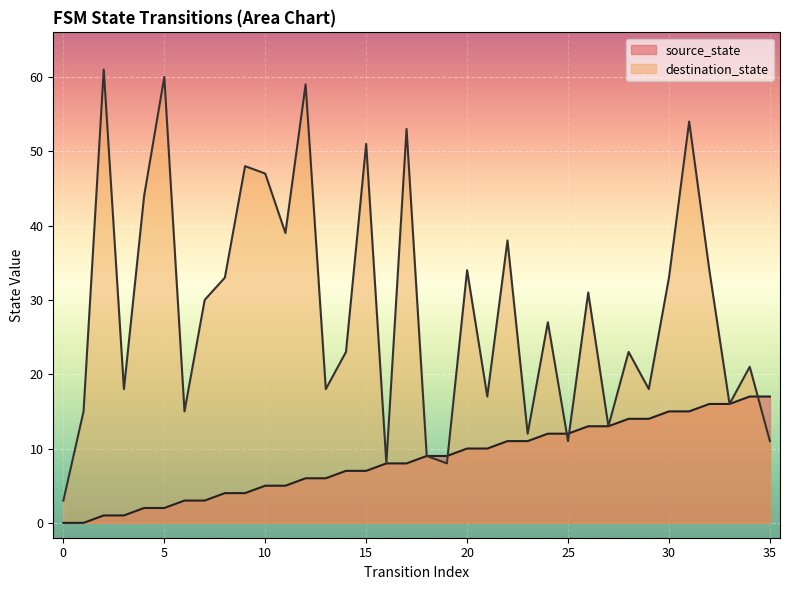

At which label is destination_state closest to 32?

8